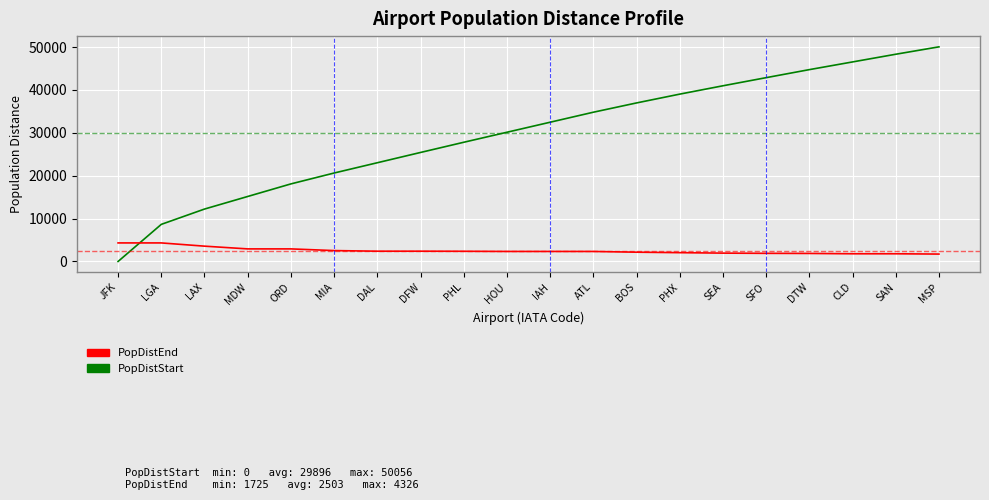

Which category has the lowest value in the PopDistStart series?

JFK